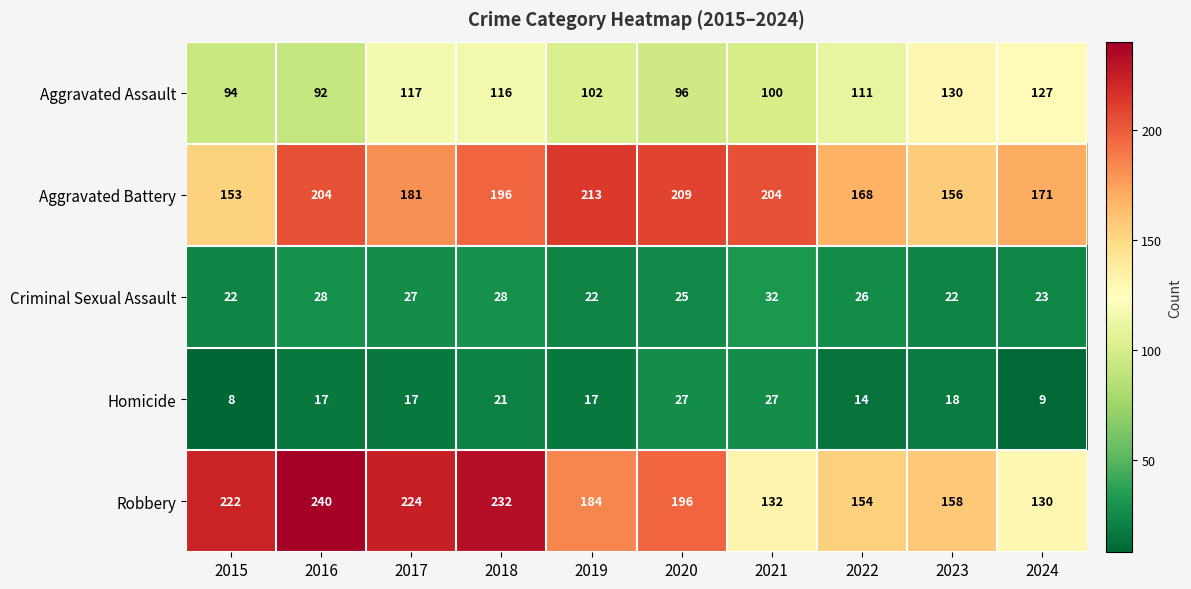

At which category does the chart reach its minimum across all series?

2015